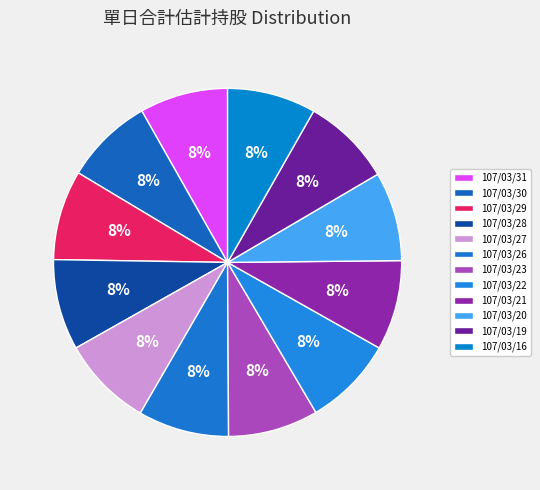

Count the number of slices in the pie.

12